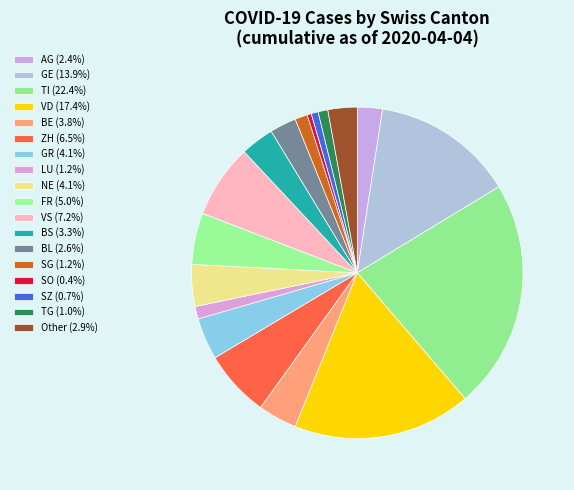

Is there any slice that represents more than half of the pie?

No